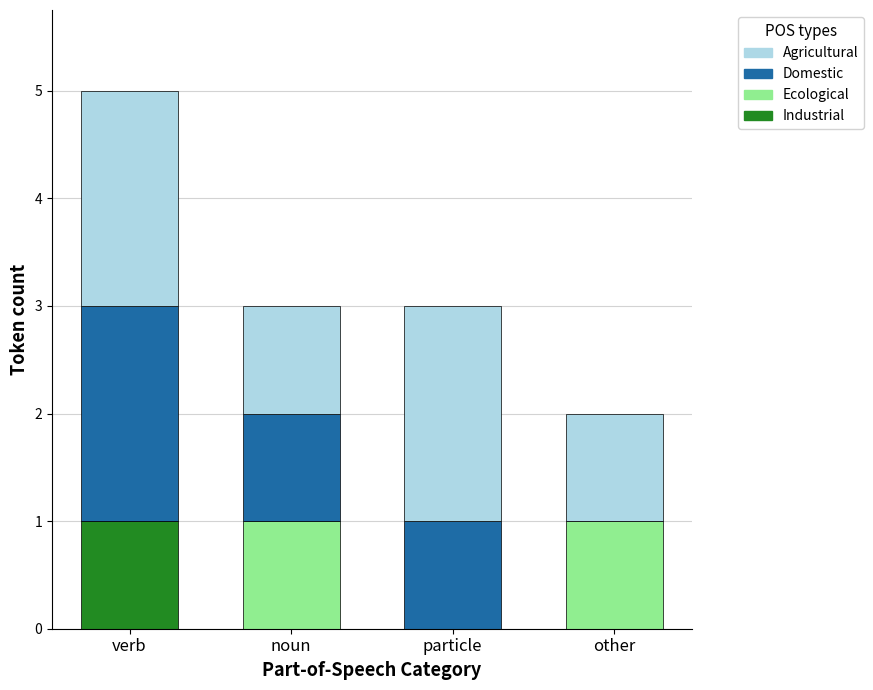

What is the total value across all series at particle?

3